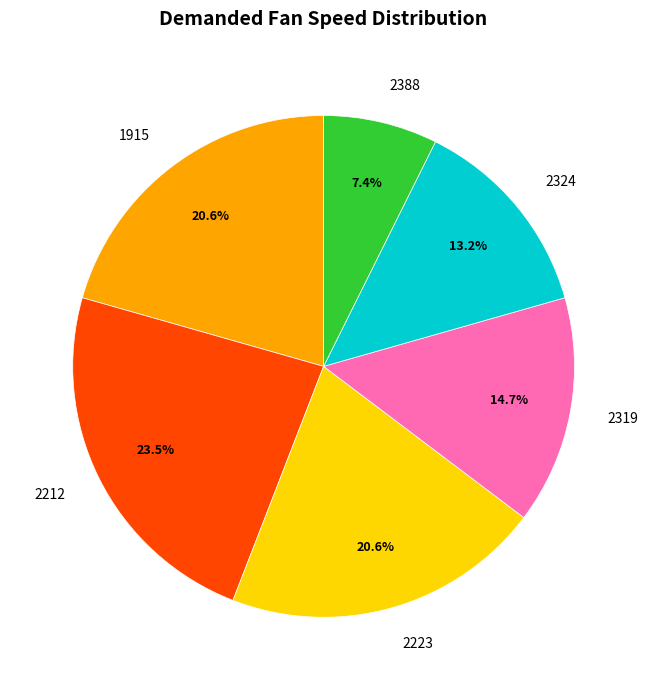

To the nearest percent, what is the average slice percentage?

17%